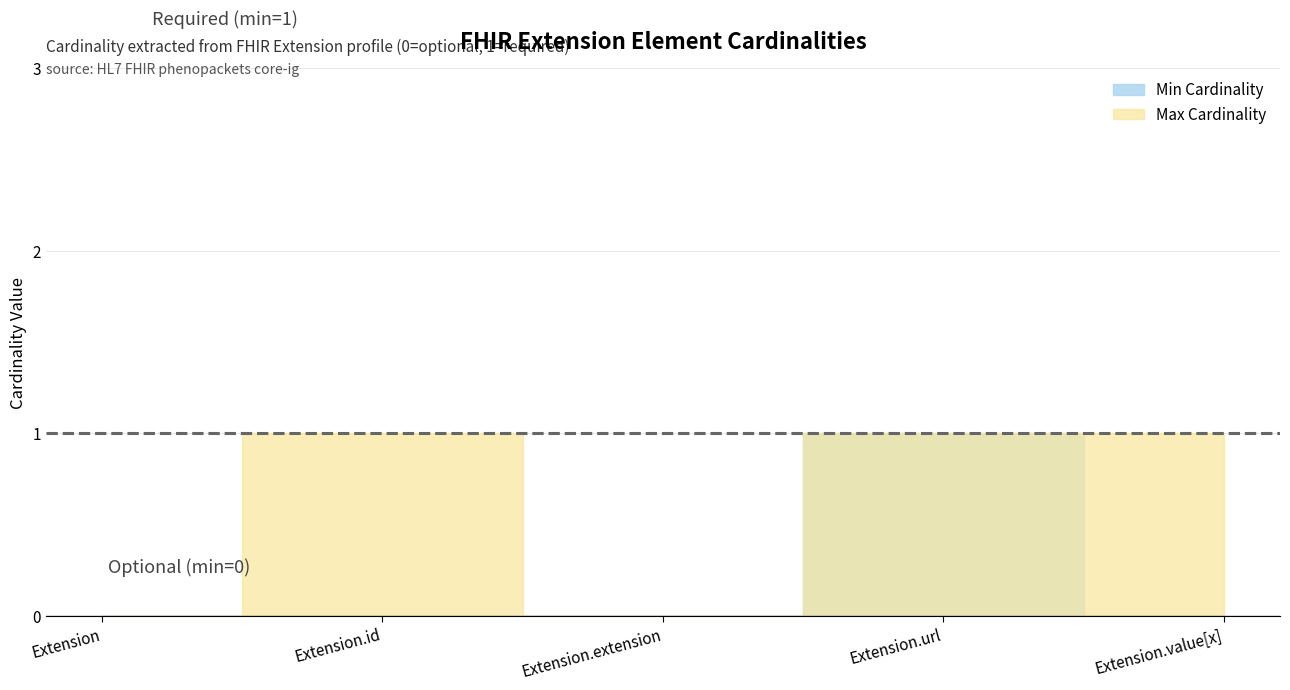

At Extension.id, list the series in order from smallest to largest.

Min Cardinality, Max Cardinality